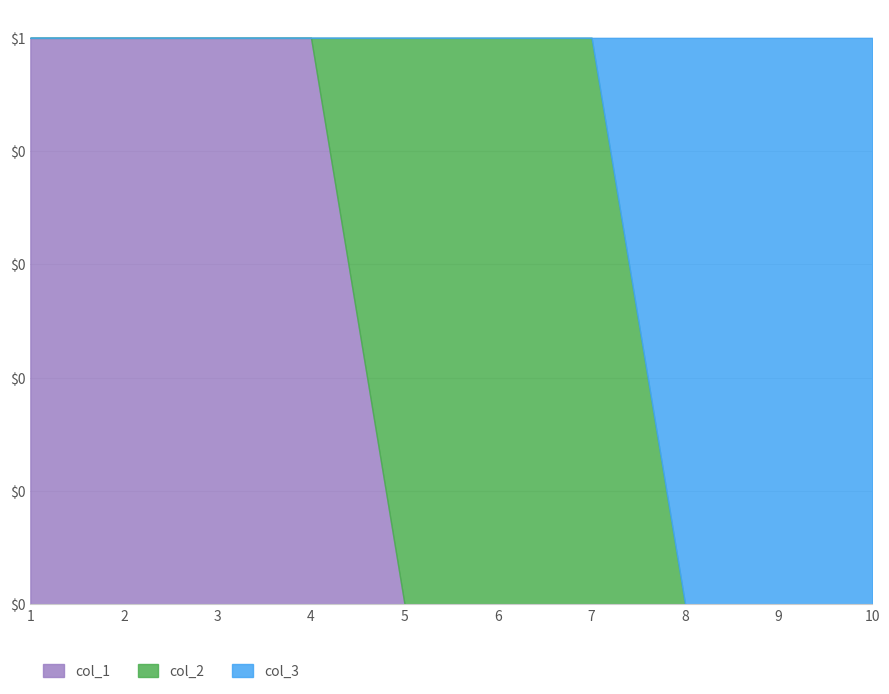

True or false: col_3 has more than 1 interior local peaks.

False